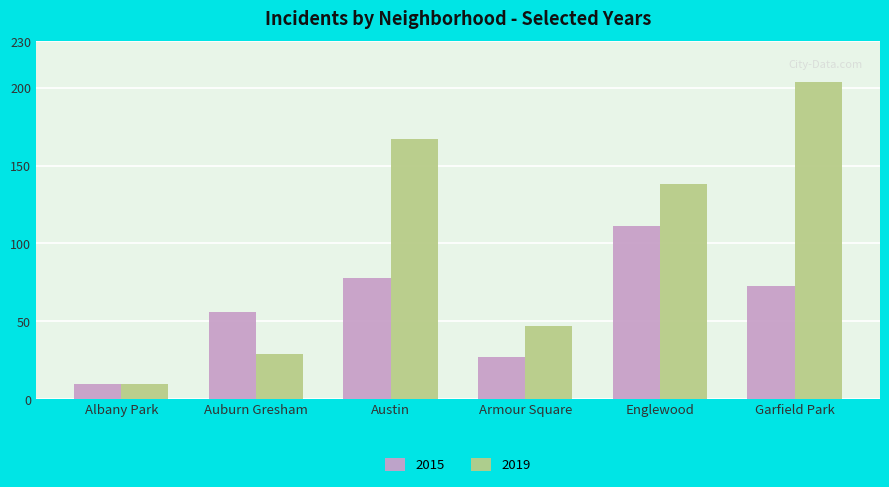

How many data points does each series have?

6